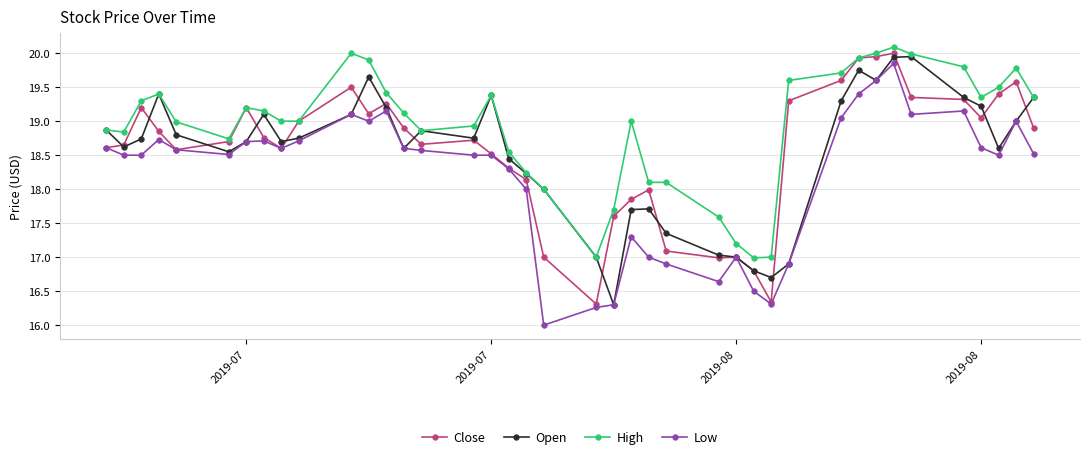

List the series in order of their peak value, lowest first.

Low, Open, Close, High